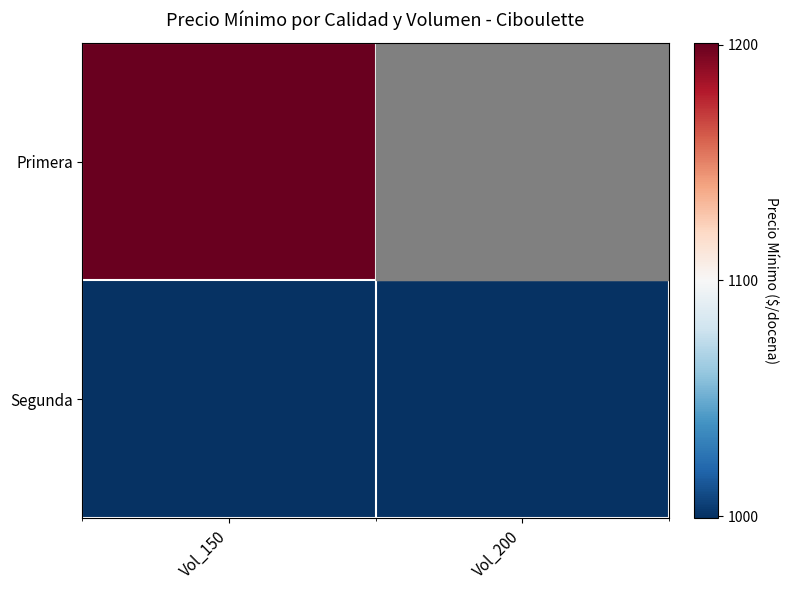

Reading right to left, what are all the values shown in this chart?

Primera: Vol_200=1200	Vol_150=1200
Segunda: Vol_200=1000	Vol_150=1000